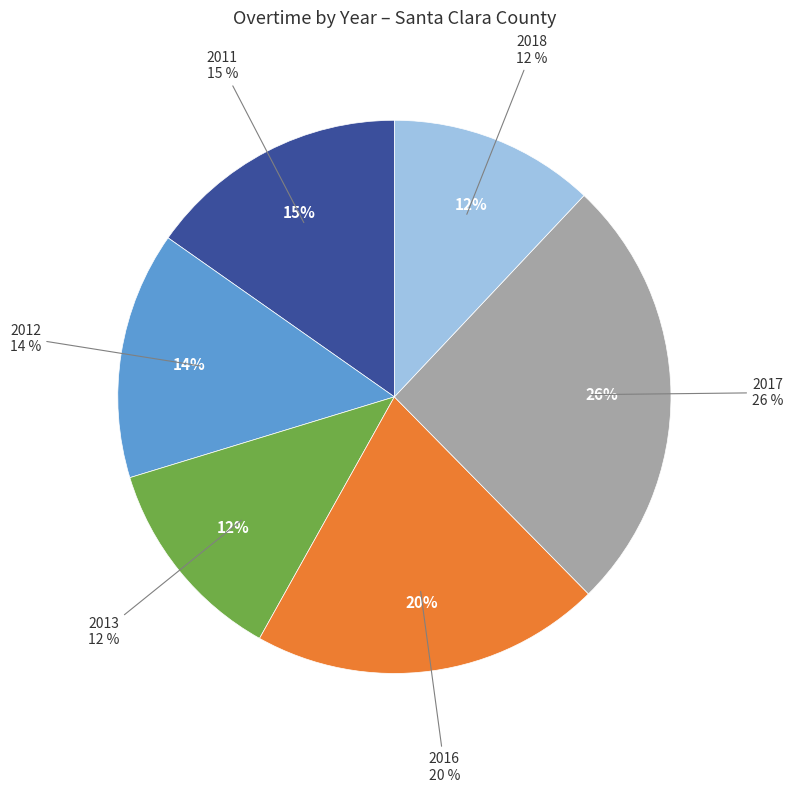

Is it true that 2016 is 20% of the pie?

True